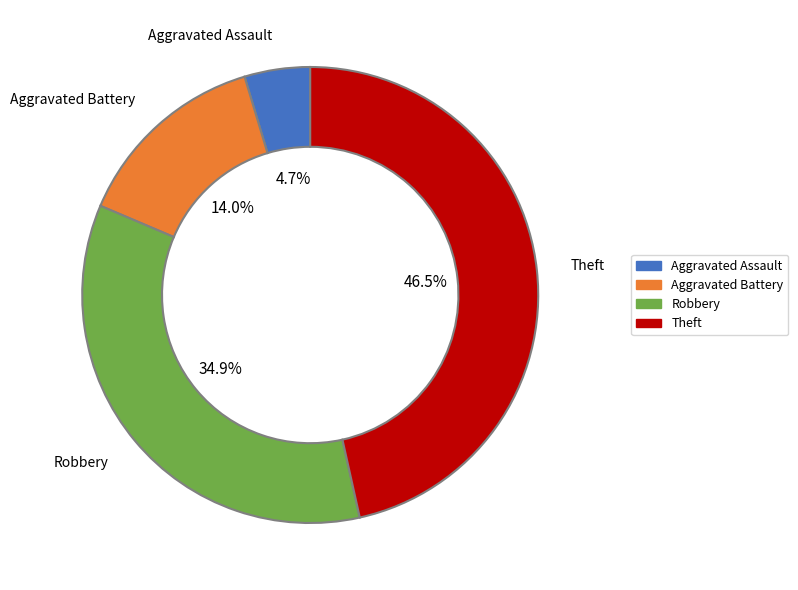

To the nearest percent, what portion does Aggravated Assault represent?

5%